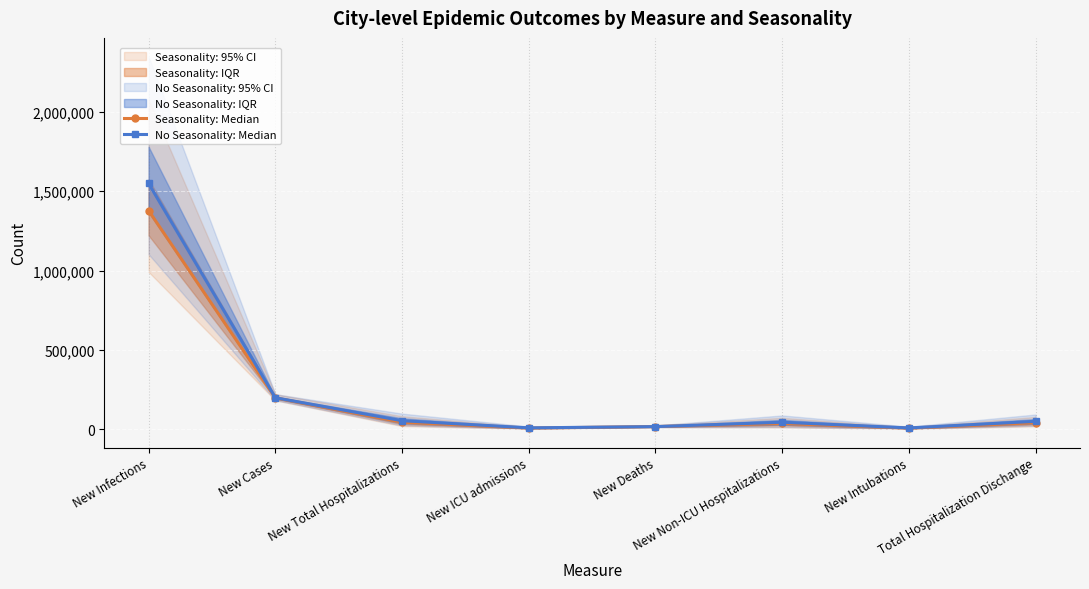

What is the sum of the Seasonality: Median values at New Intubations and New Deaths?

25651